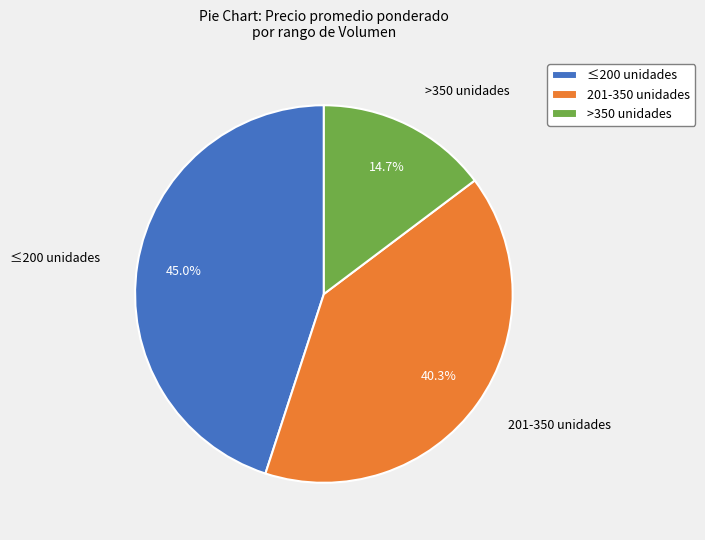

What is the total percentage of ≤200 unidades and >350 unidades?

59.7%